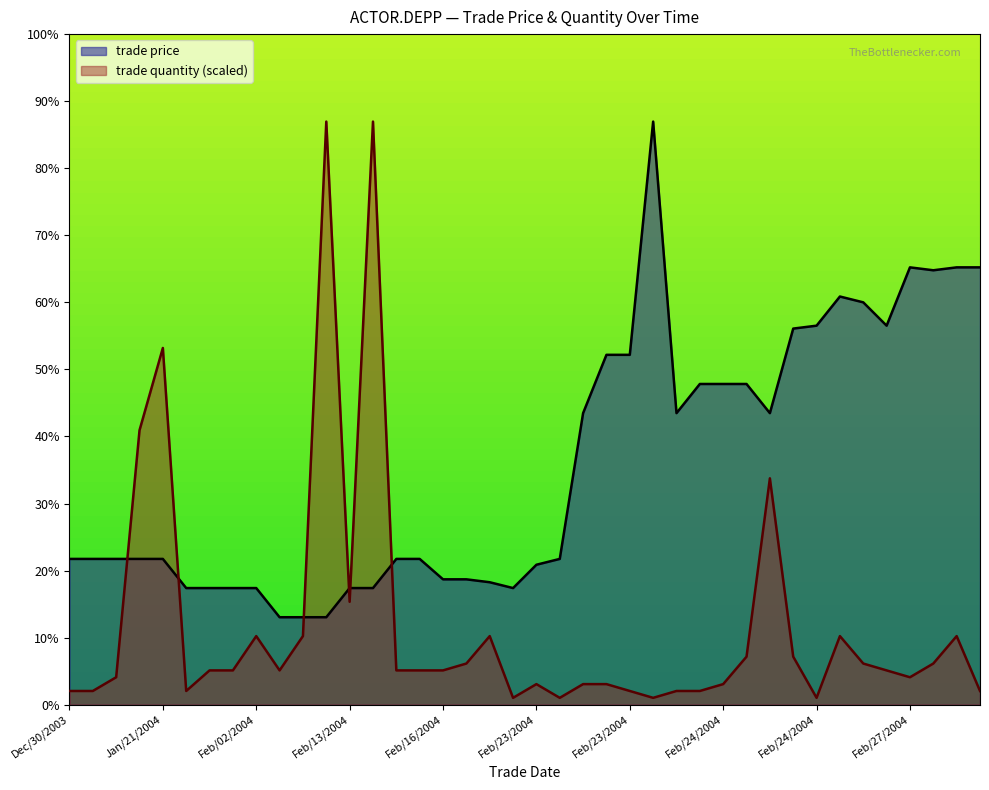

Reading left to right, list all the values displayed in this chart.

trade price: 5.0	5.0	5.0	5.0	5.0	4.0	4.0	4.0	4.0	3.0	3.0	3.0	4.0	4.0	5.0	5.0	4.3	4.3	4.2	4.0	4.8	5.0	10.0	12.0	12.0	20.0	10.0	11.0	11.0	11.0	10.0	12.9	13.0	14.0	13.8	13.0	15.0	14.9	15.0	15.0
trade quantity: 0.5	0.5	0.9	9.4	12.2	0.5	1.2	1.2	2.4	1.2	2.4	20.0	3.5	20.0	1.2	1.2	1.2	1.4	2.4	0.2	0.7	0.2	0.7	0.7	0.5	0.2	0.5	0.5	0.7	1.6	7.8	1.6	0.2	2.4	1.4	1.2	0.9	1.4	2.4	0.5